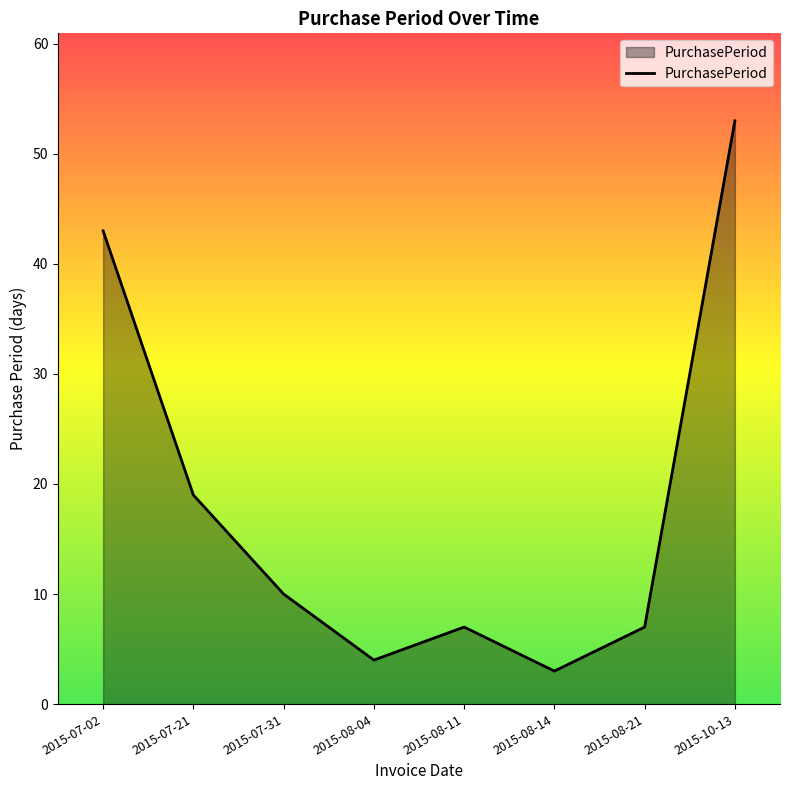

At which label does the data first exceed 10?

2015-07-02